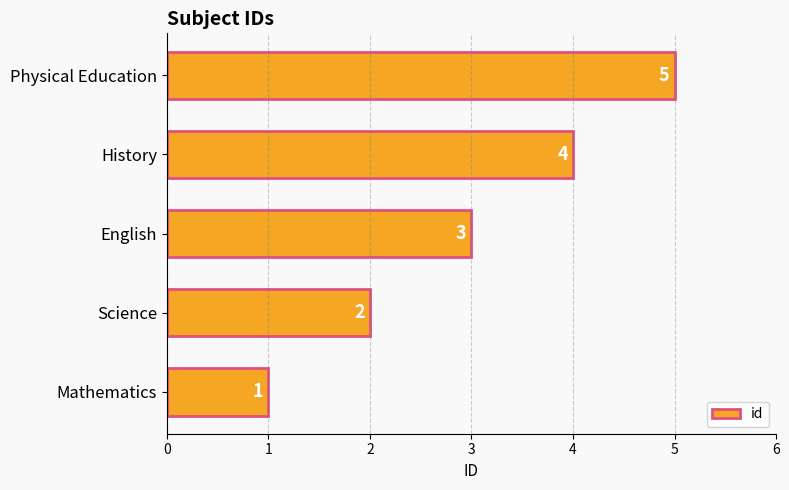

The value at English is 3. True or false?

True